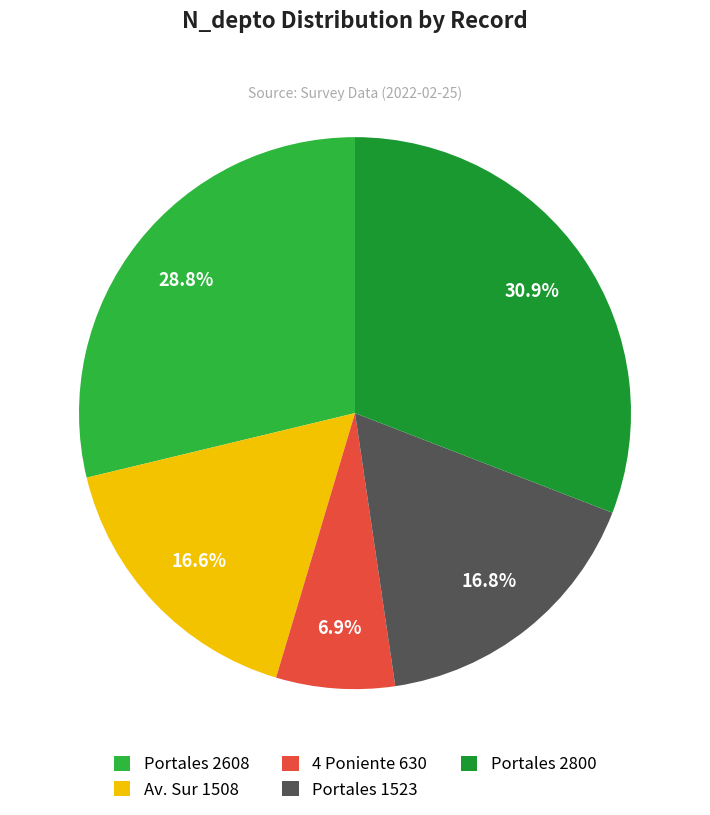

Is there a majority slice in this chart?

No